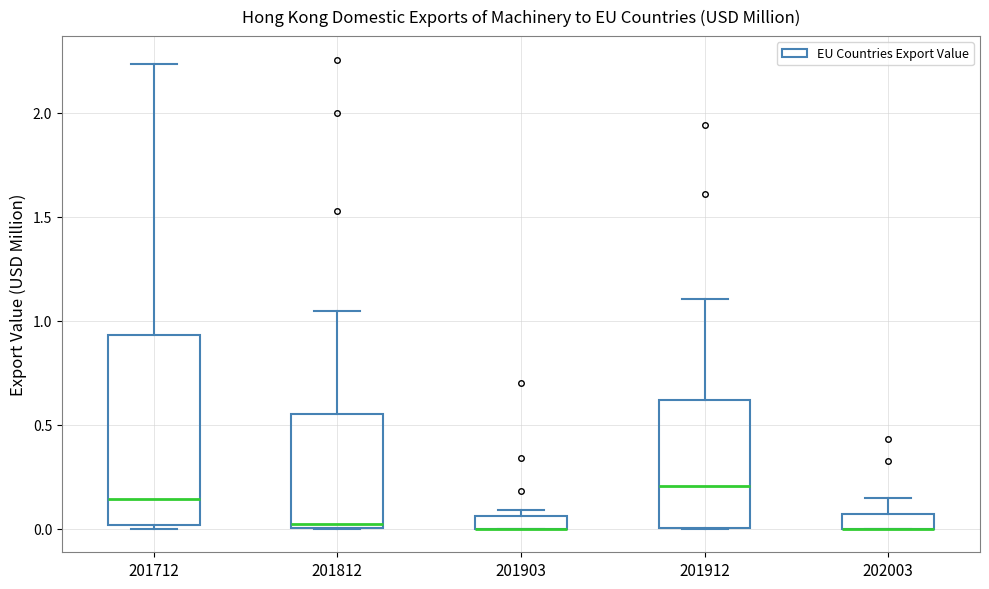

Which box is the tallest, from its lower edge to its upper edge?

201712